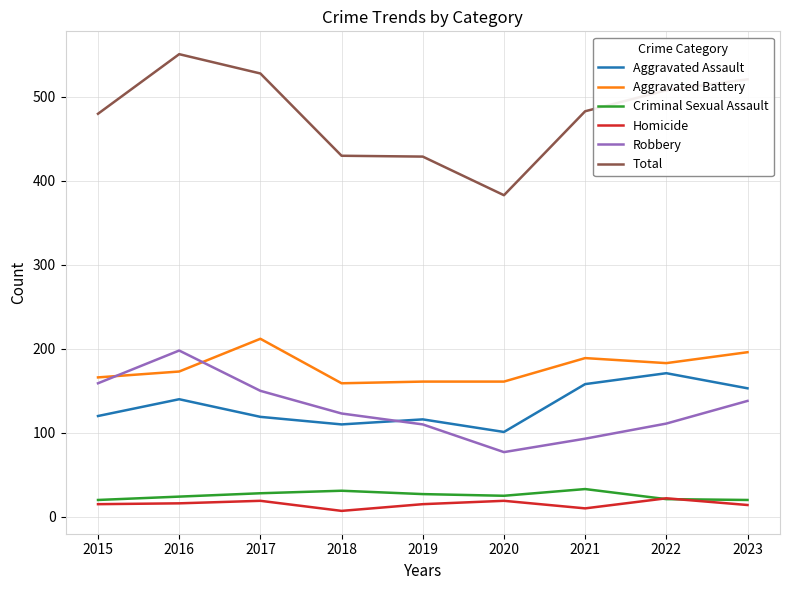

How many series are shown in this chart?

6